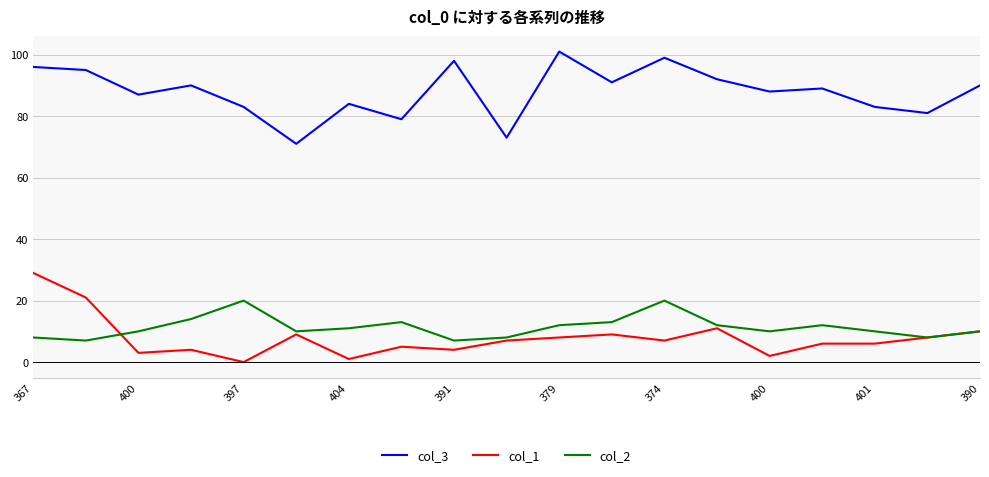

Count the number of categories in the chart.

19